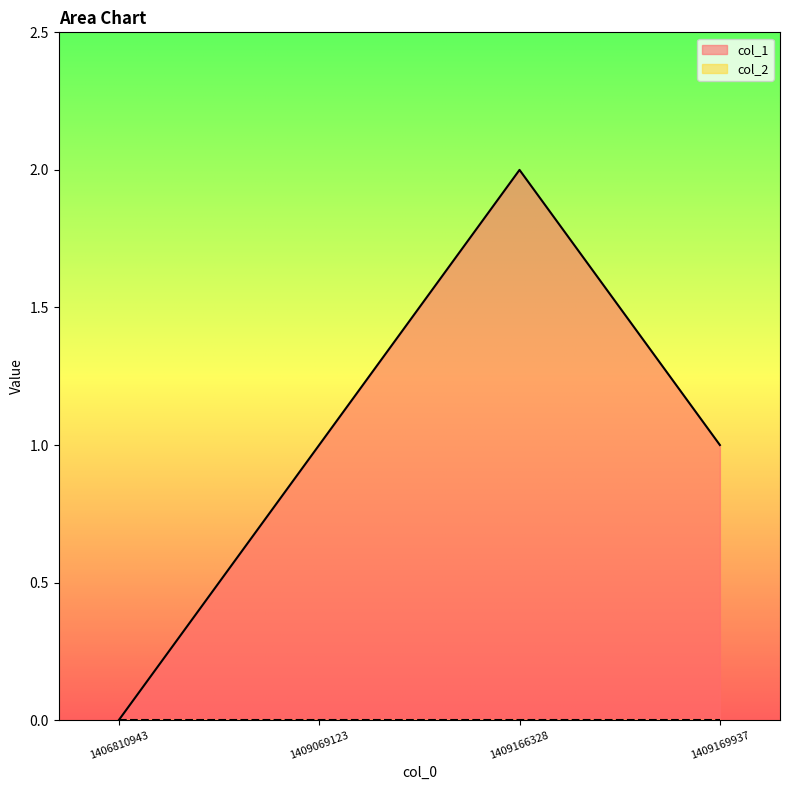

At which label is the value closest to 1?

1409069123